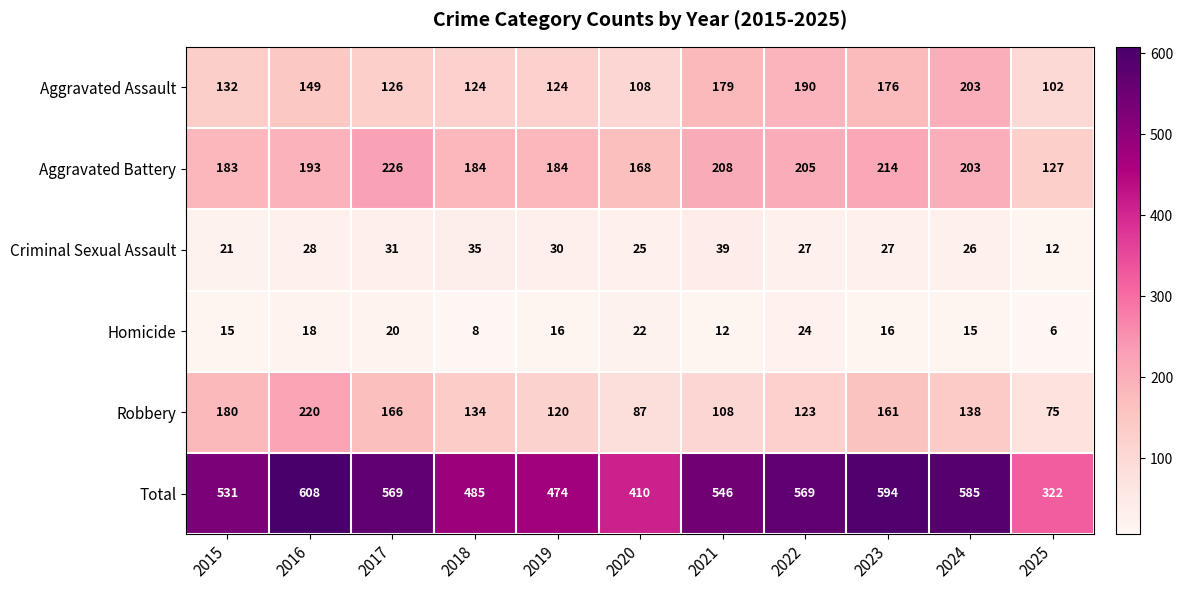

Where is Criminal Sexual Assault nearest to the value 25?

2020